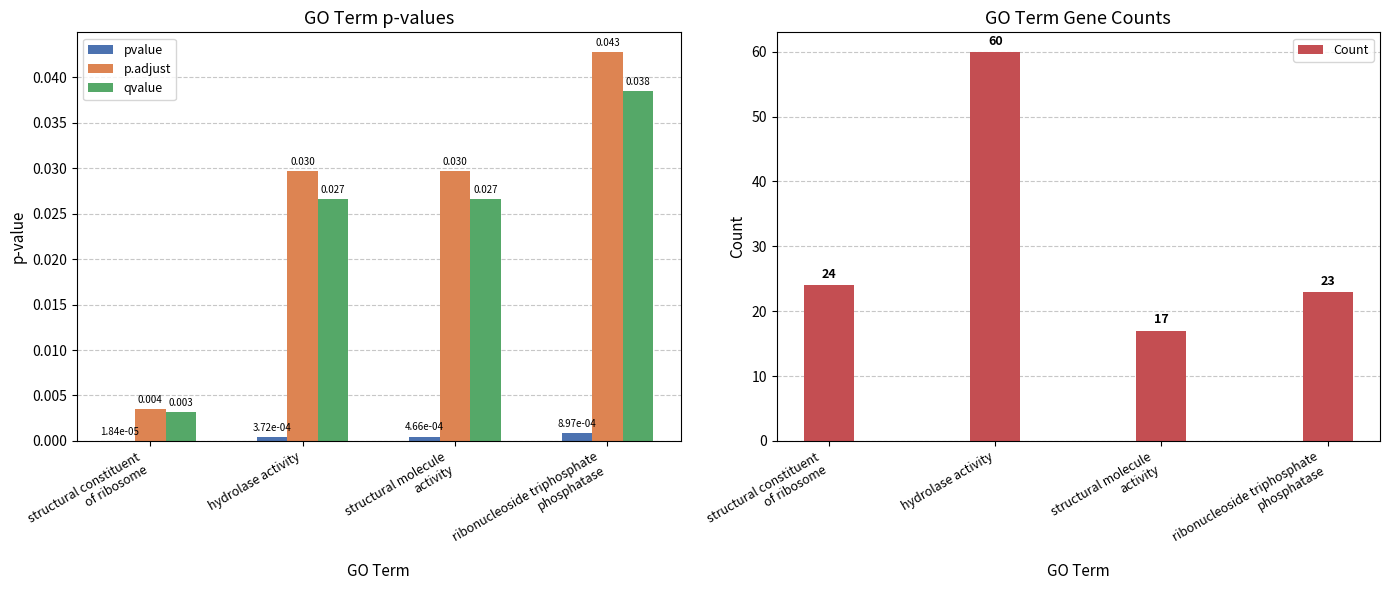

Which has a higher value, structural molecule
activity or hydrolase activity?

structural molecule
activity